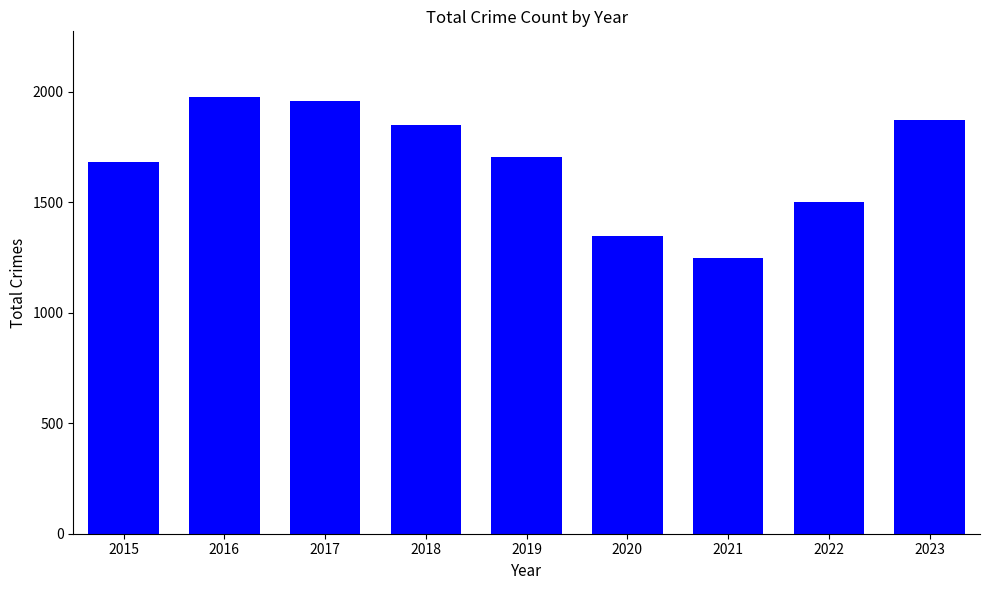

List the labels in order of value, smallest first.

2021, 2020, 2022, 2015, 2019, 2018, 2023, 2017, 2016